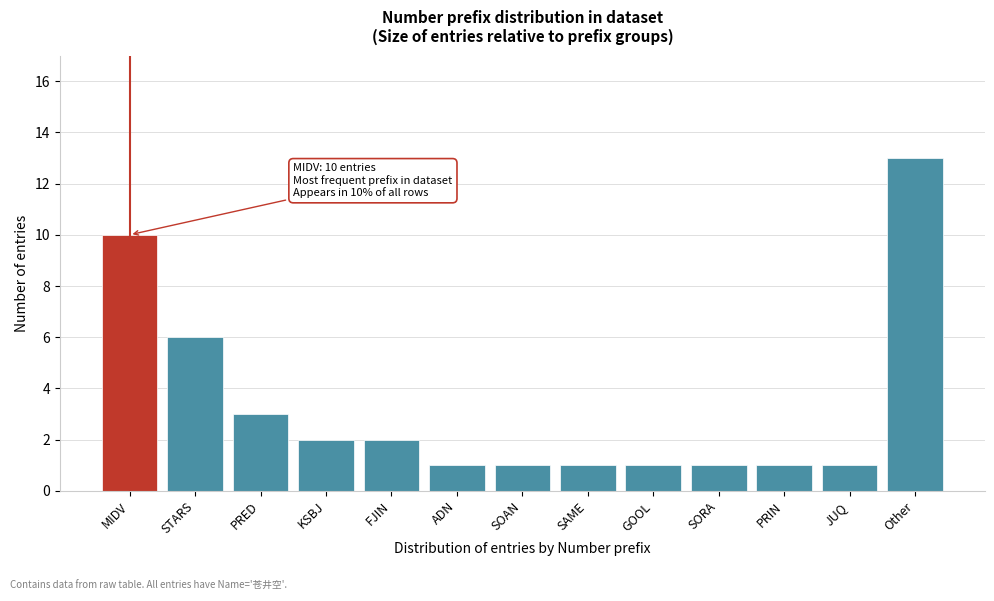

Reading left to right, what are all the values shown in this chart?

MIDV=10	STARS=6	PRED=3	KSBJ=2	FJIN=2	ADN=1	SOAN=1	SAME=1	GOOL=1	SORA=1	PRIN=1	JUQ=1	Other=13